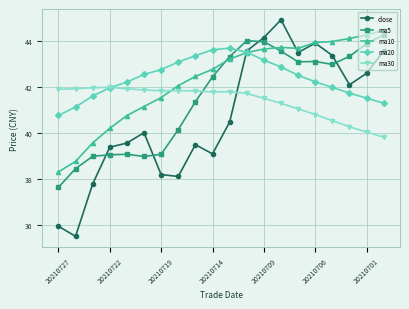

True or false: close and ma5 intersect in this chart.

True